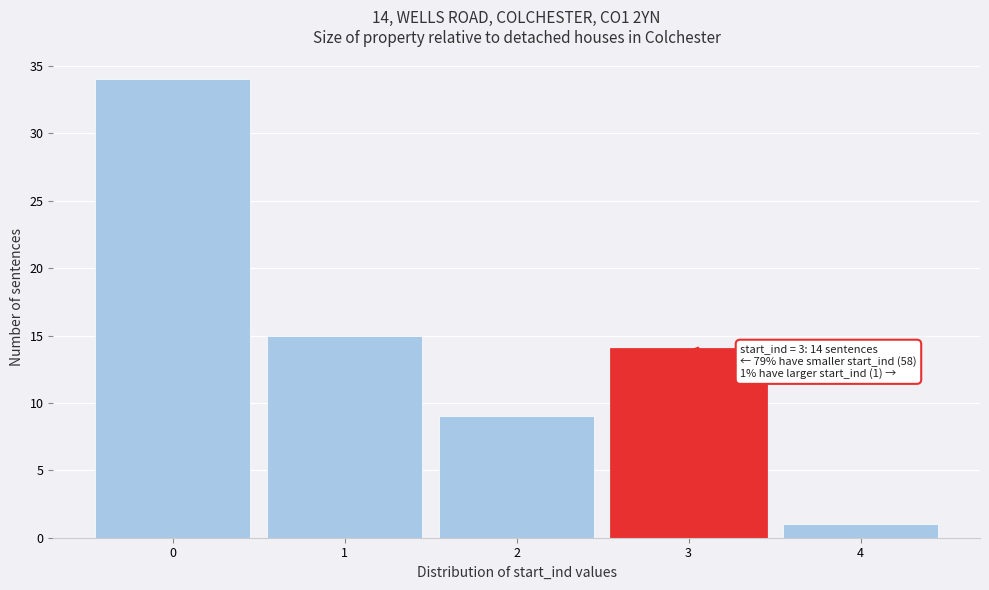

Over which range of the x-axis is the bar tallest?

-0.5 to 0.5